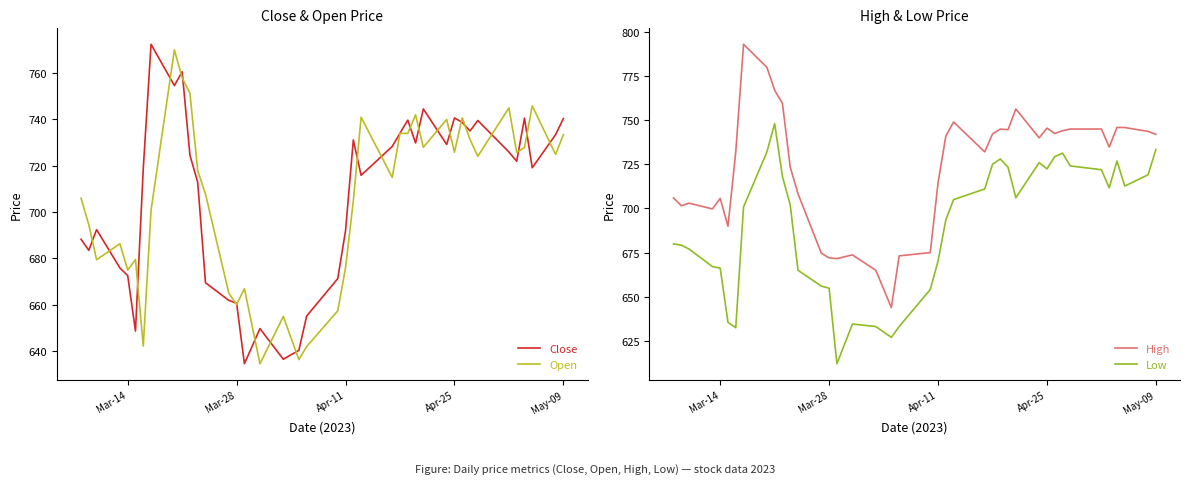

True or false: Low has a value of 319.7 at Mar-14.

False